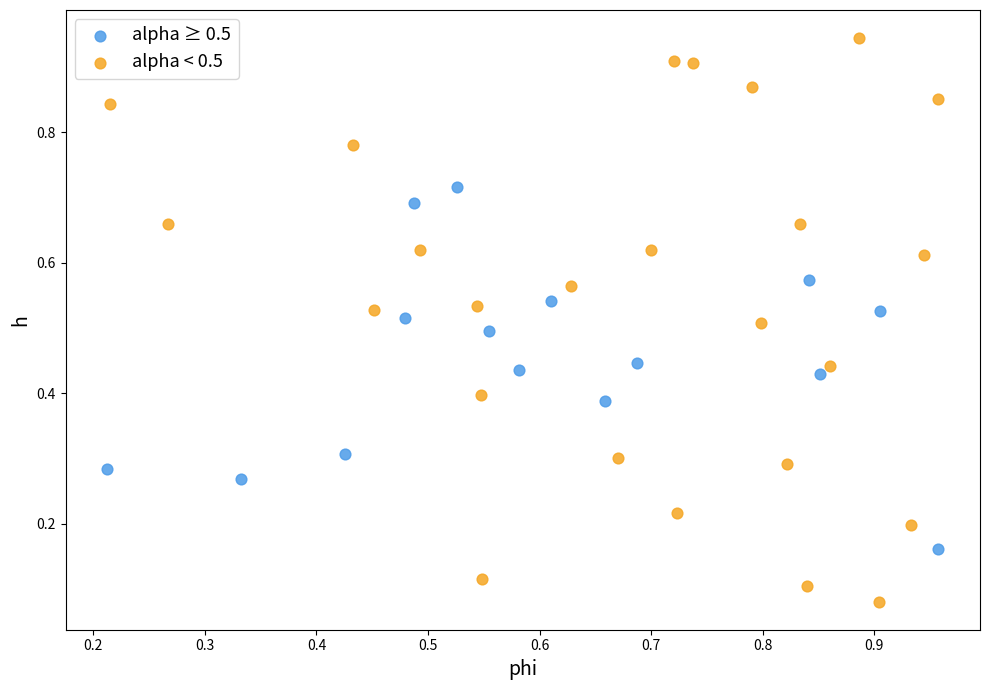

Which series reaches the minimum Y coordinate?

alpha < 0.5